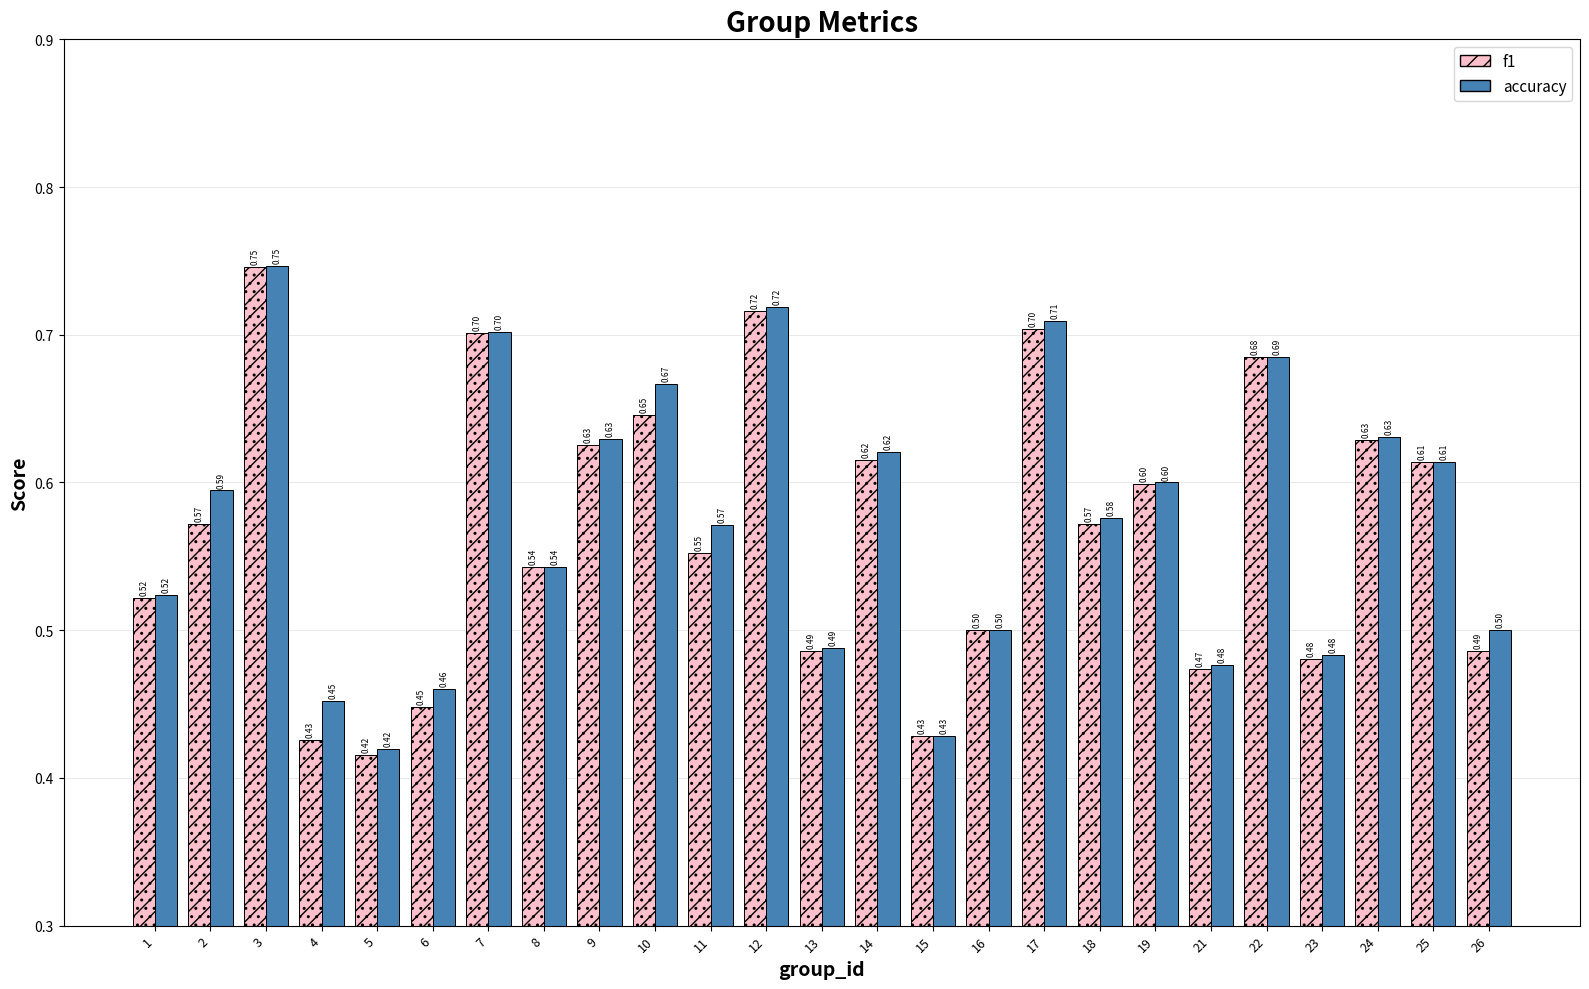

At 26, list the series in order from largest to smallest.

accuracy, f1